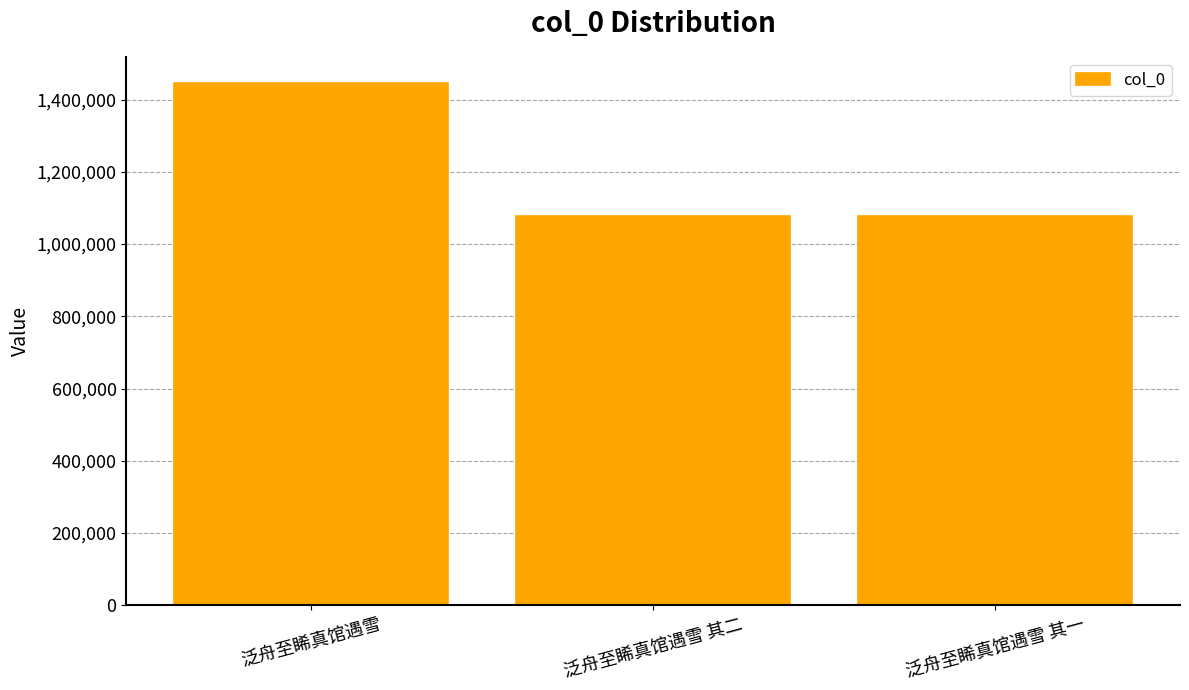

What is the sum of the values at 泛舟至睎真馆遇雪 其一 and 泛舟至睎真馆遇雪?

2522472